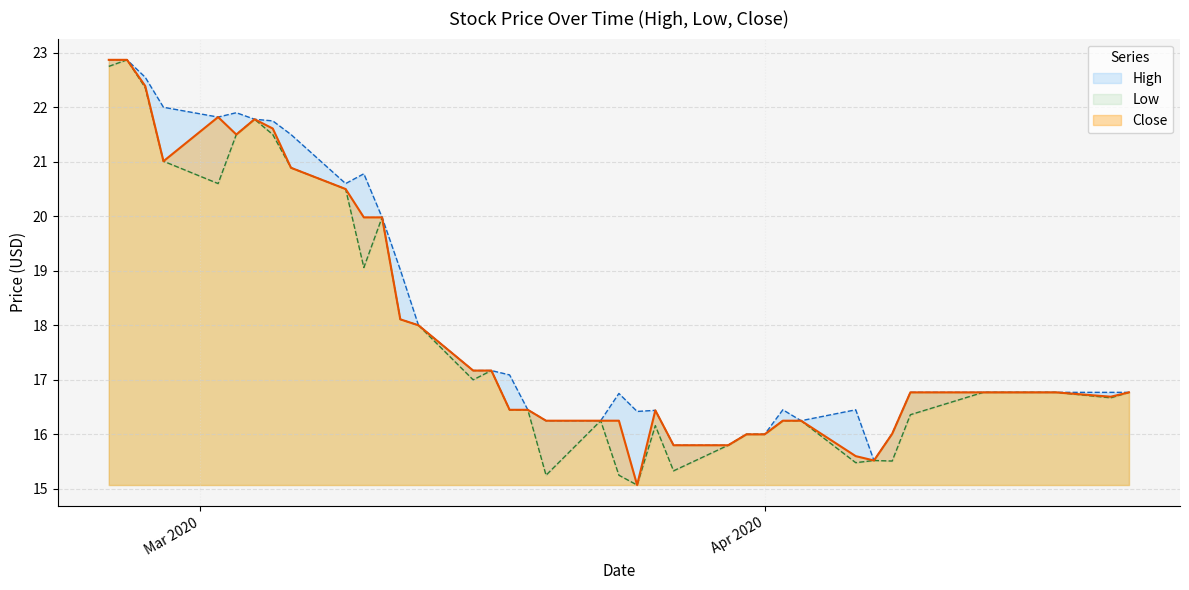

True or false: Close and High cross at least once.

False